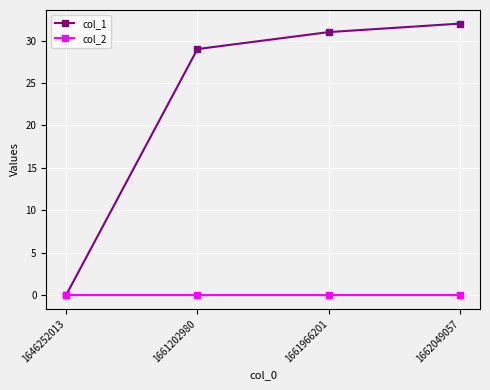

What is the maximum value shown in the chart?

32